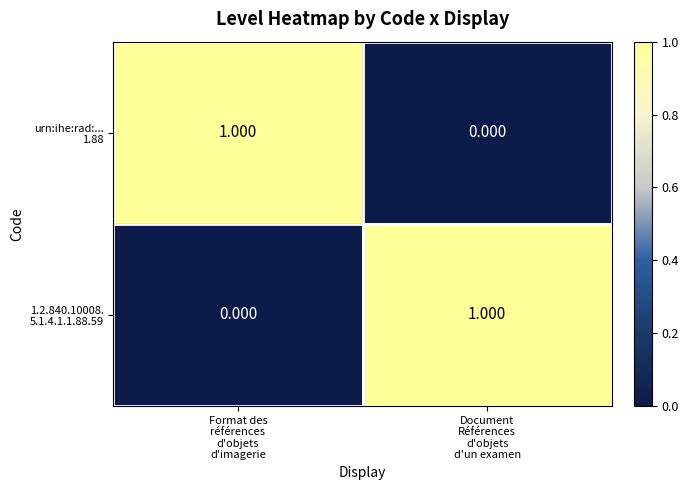

Count the number of categories in the chart.

2